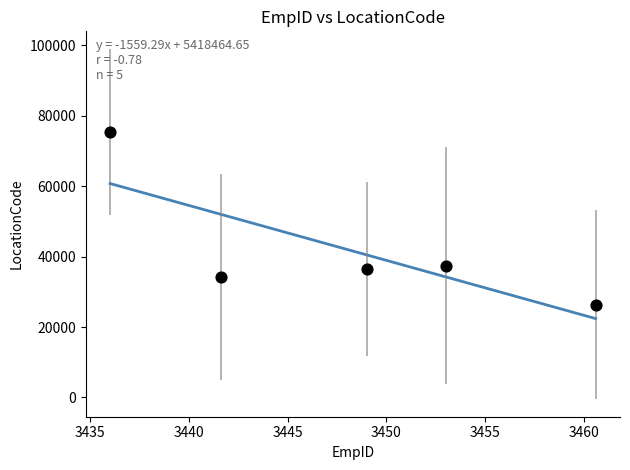

What is the average X value?

3448.0